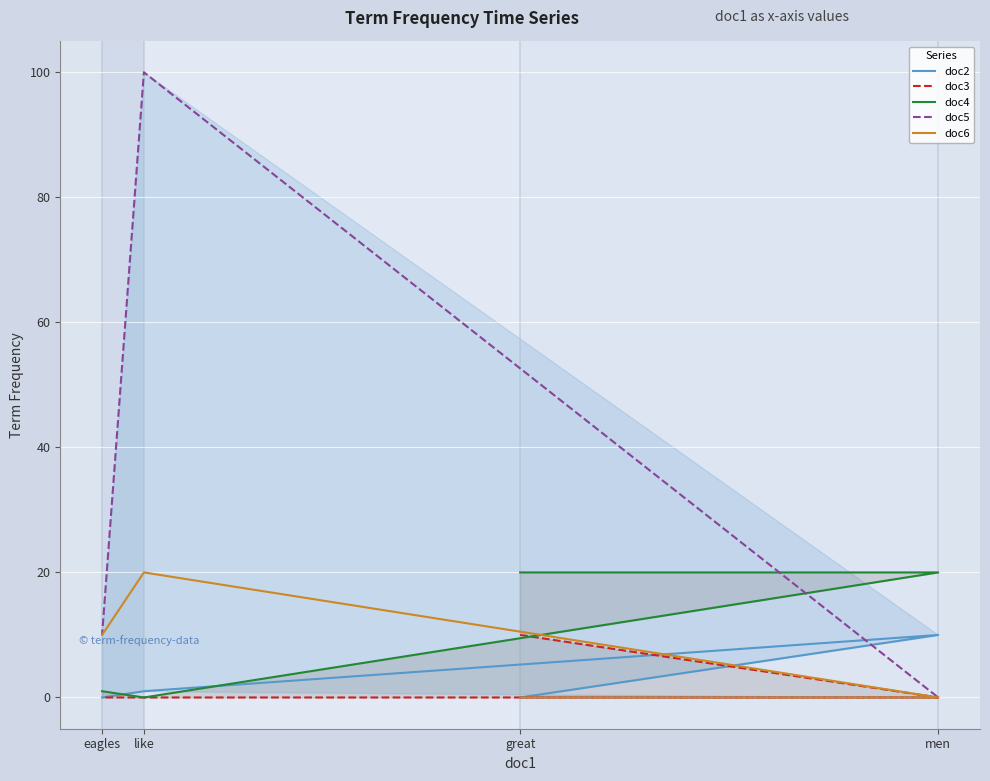

What is the difference between the second highest and minimum values in the doc4 series?

20